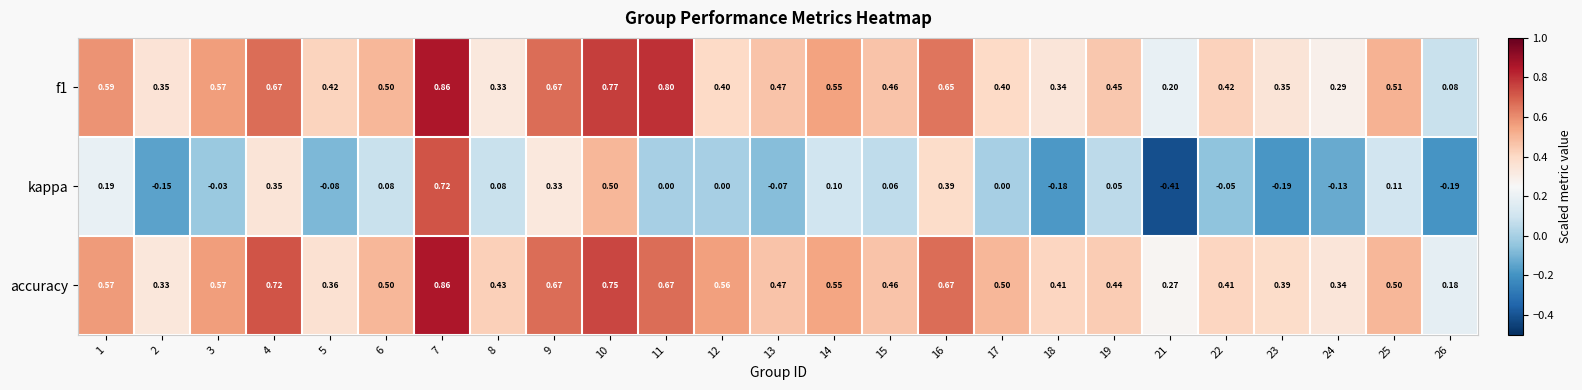

At which category is the sum across all series the highest?

7